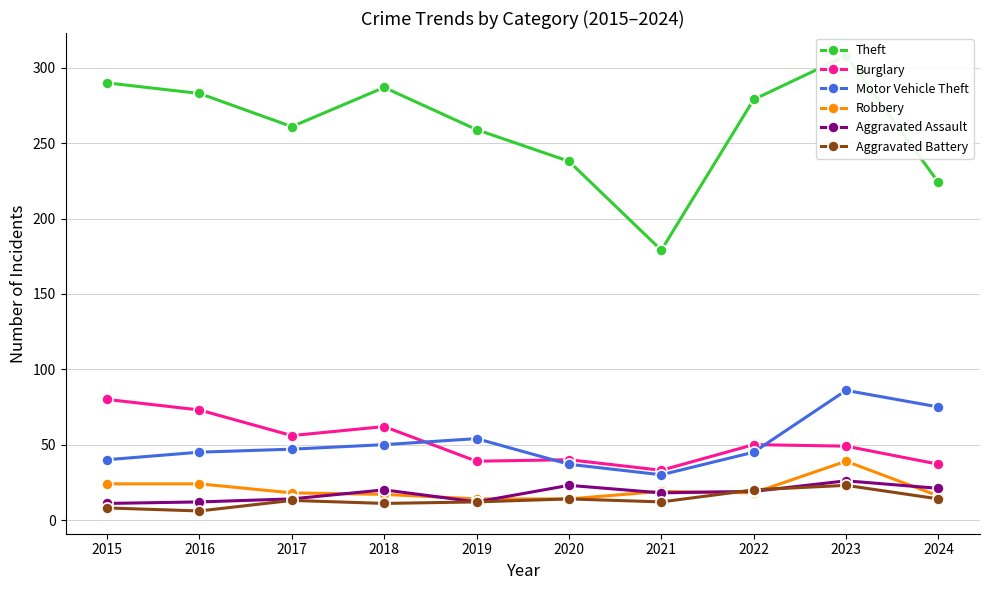

Reading right to left, transcribe all the data shown in this chart.

Theft: 224	308	279	179	238	259	287	261	283	290
Burglary: 37	49	50	33	40	39	62	56	73	80
Motor Vehicle Theft: 75	86	45	30	37	54	50	47	45	40
Robbery: 16	39	18	19	14	14	17	18	24	24
Aggravated Assault: 21	26	19	18	23	12	20	14	12	11
Aggravated Battery: 14	23	20	12	14	12	11	13	6	8